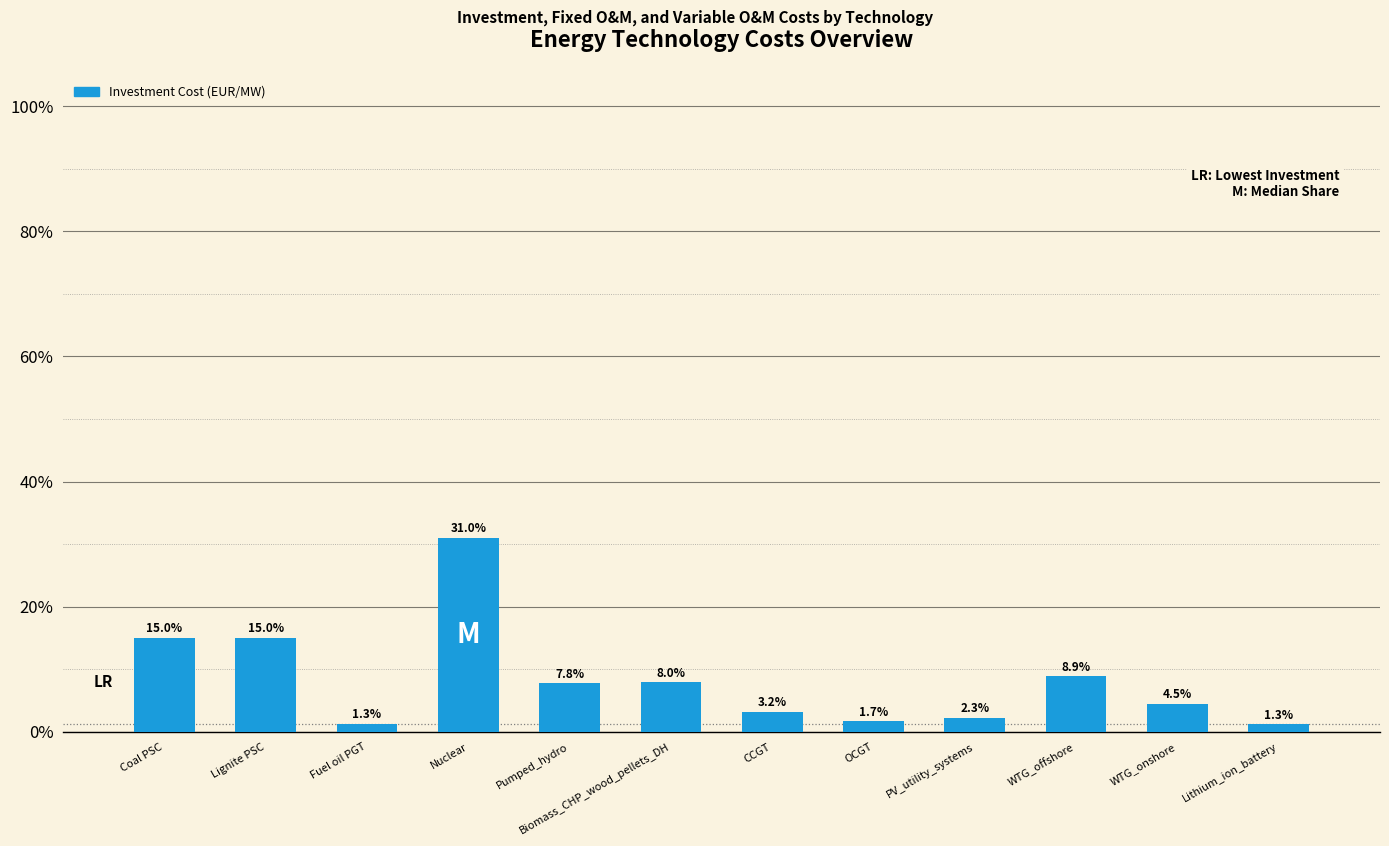

Which has a higher value, Nuclear or Fuel oil PGT?

Nuclear